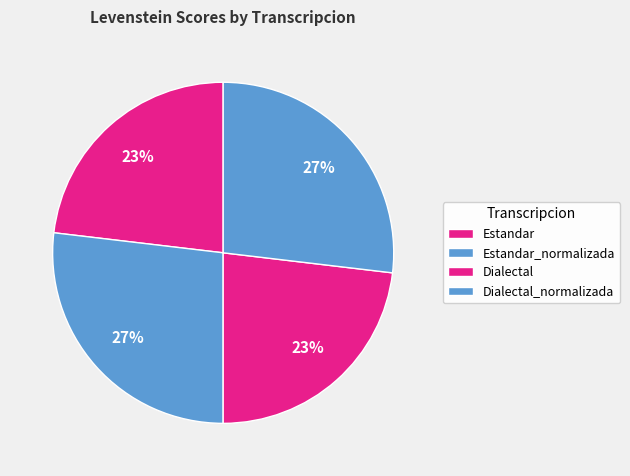

How many slices are in this pie chart?

4